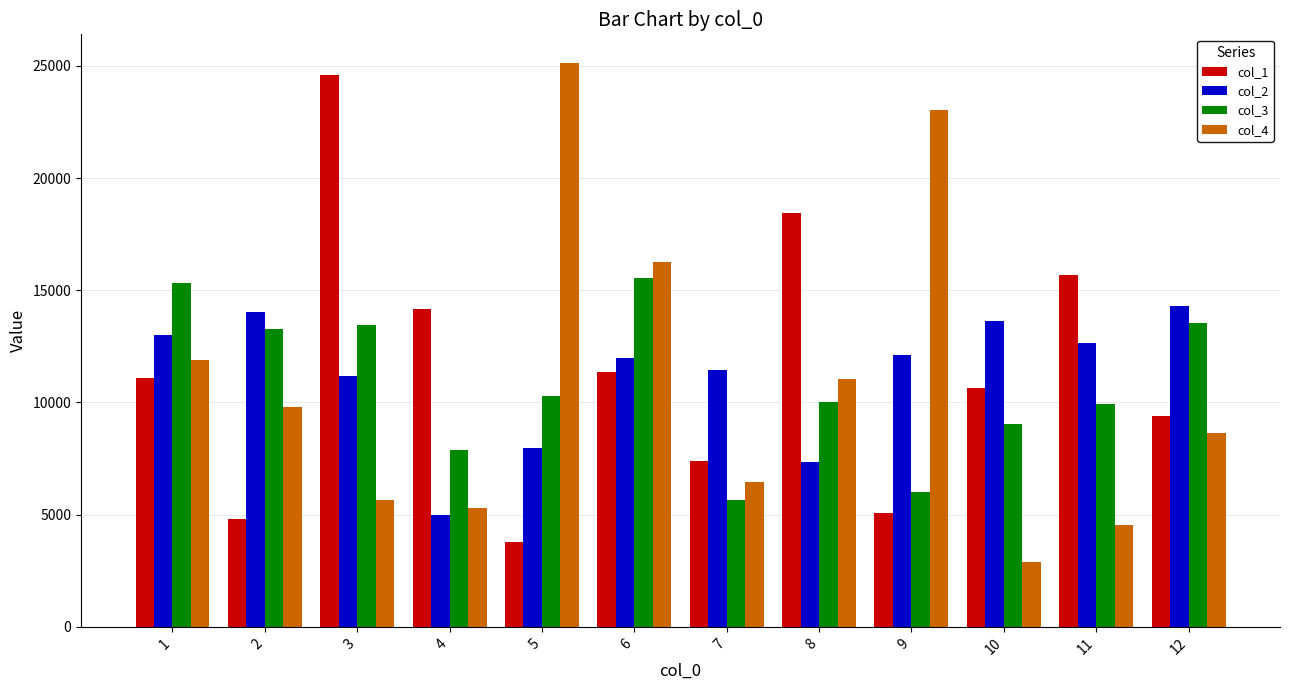

Is the value of col_2 at 12 greater than the value of col_3 at 2?

Yes